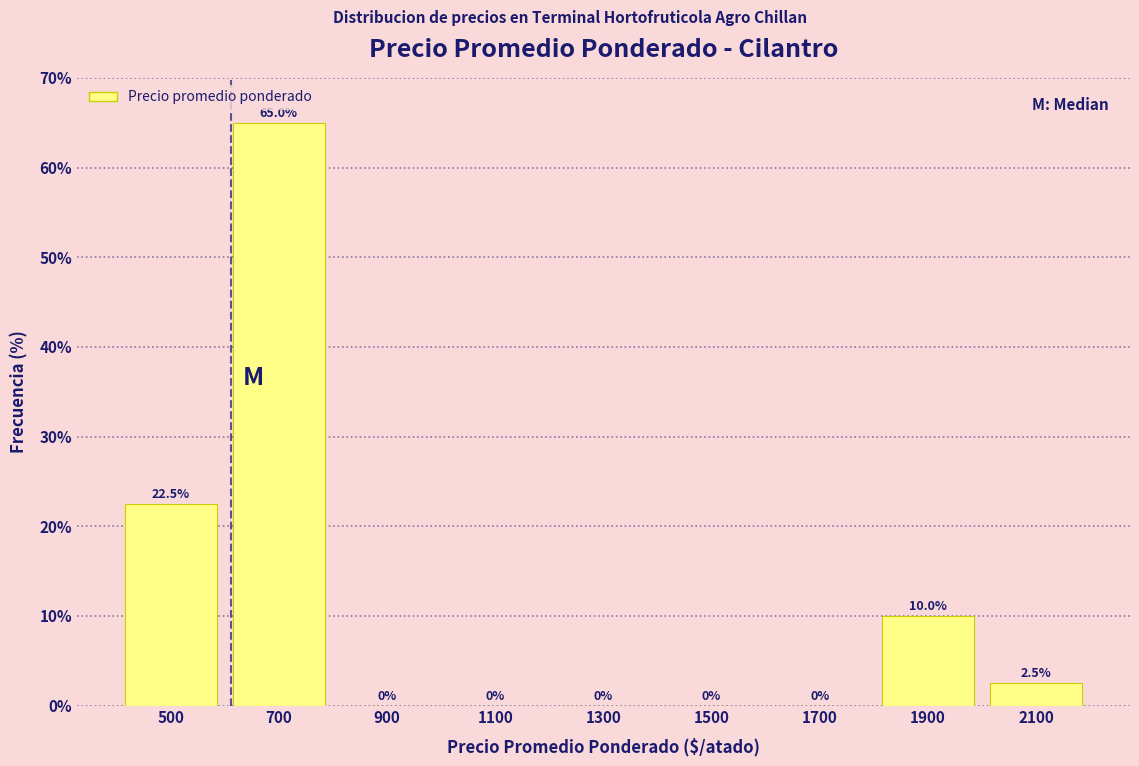

Reading left to right, list every bar in this chart as the range it spans on the x-axis followed by its height.

400 to 600: 22.5
600 to 800: 65.0
800 to 1000: 0.0
1000 to 1200: 0.0
1200 to 1400: 0.0
1400 to 1600: 0.0
1600 to 1800: 0.0
1800 to 2000: 10.0
2000 to 2200: 2.5